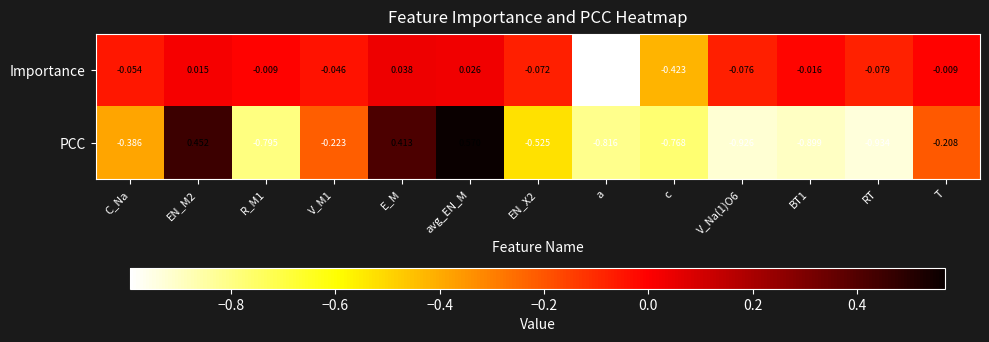

Which series has the largest range (max minus min)?

PCC